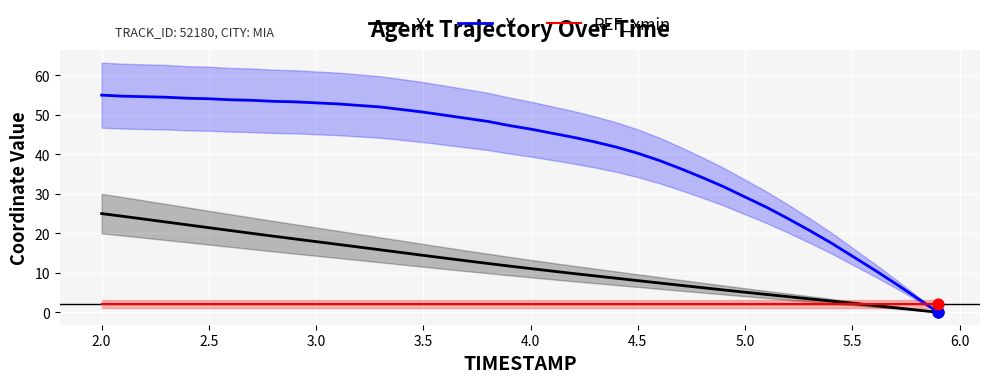

What is the maximum value for X?

25.0